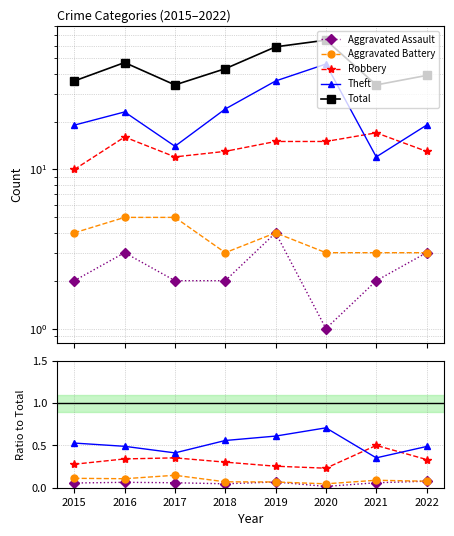

What is the average value of the Aggravated Assault series?

0.1